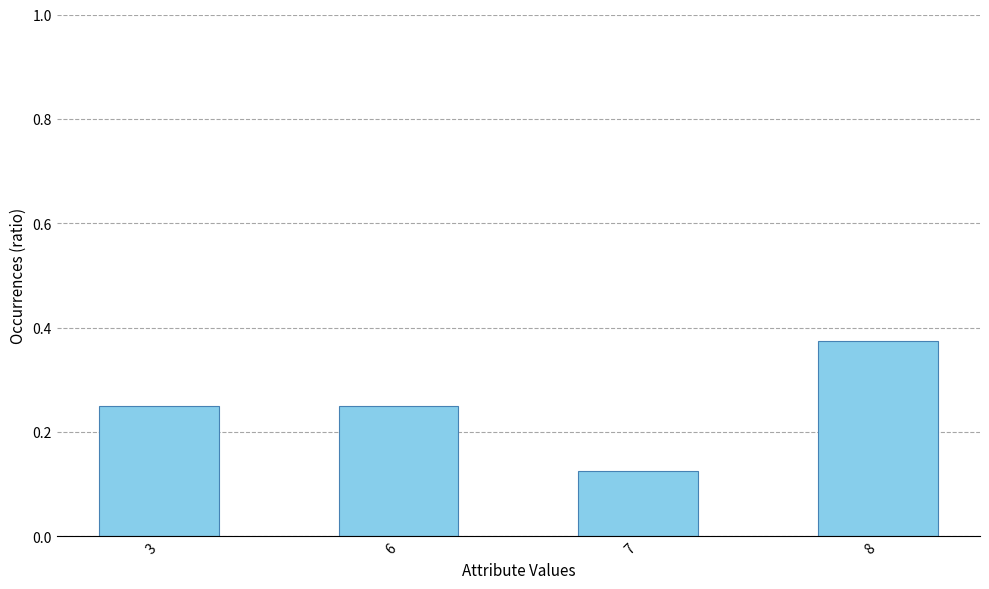

Count the number of categories in the chart.

4